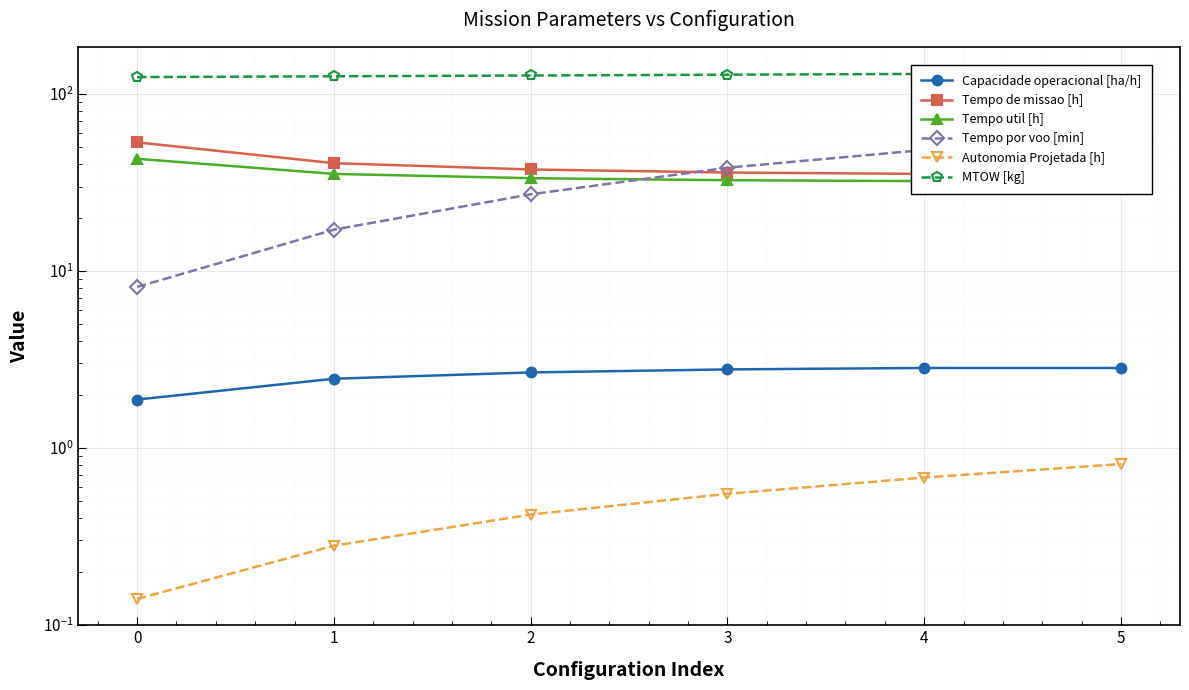

Which series has the largest total across all categories?

MTOW [kg]